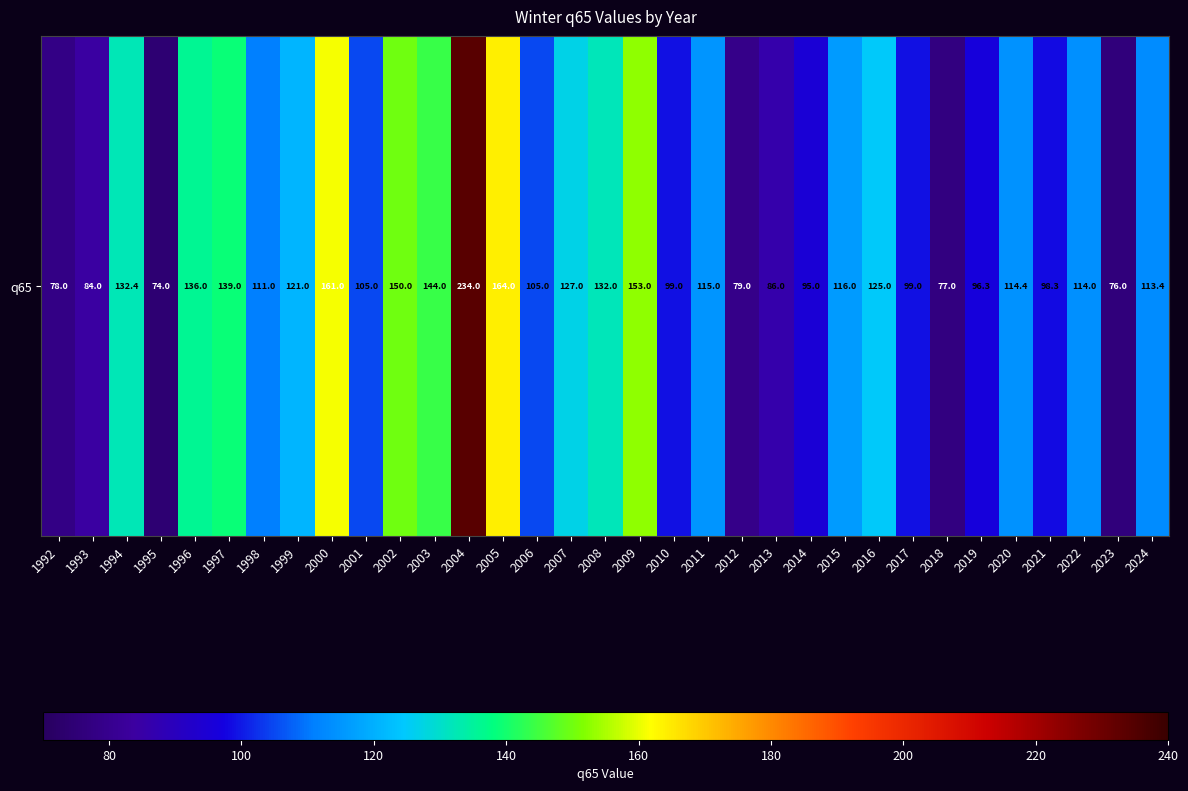

Is it true that the value at 1998 is 153.2?

False